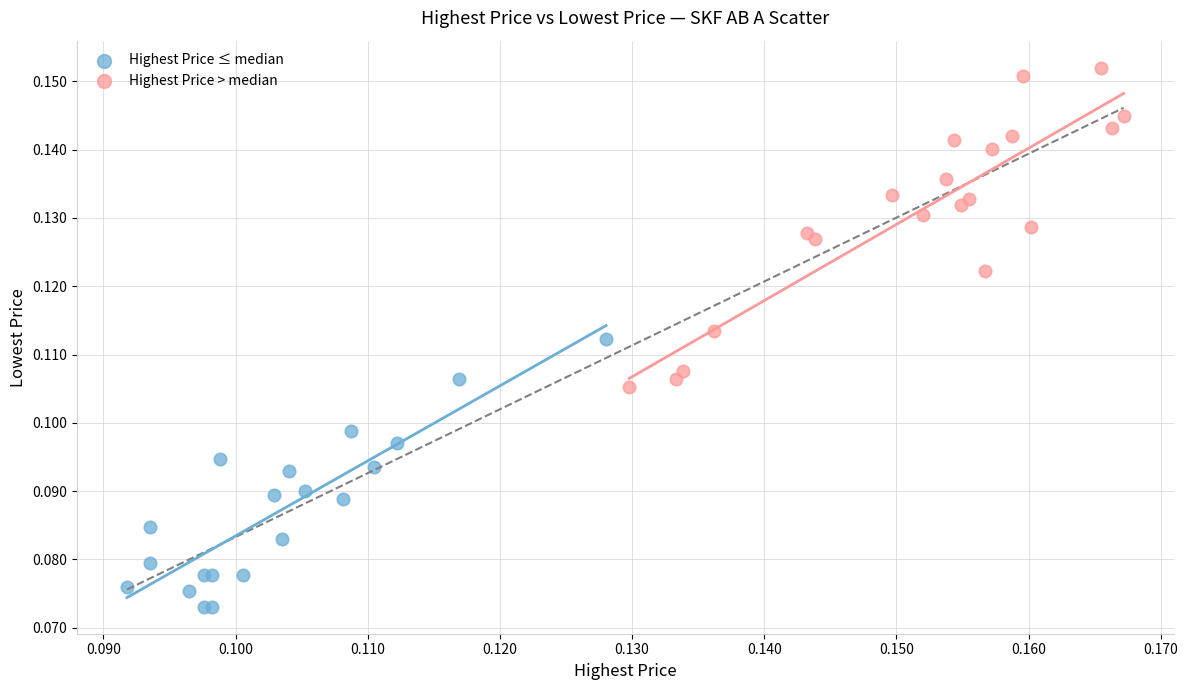

Which series contains the highest Y value?

Highest Price > median